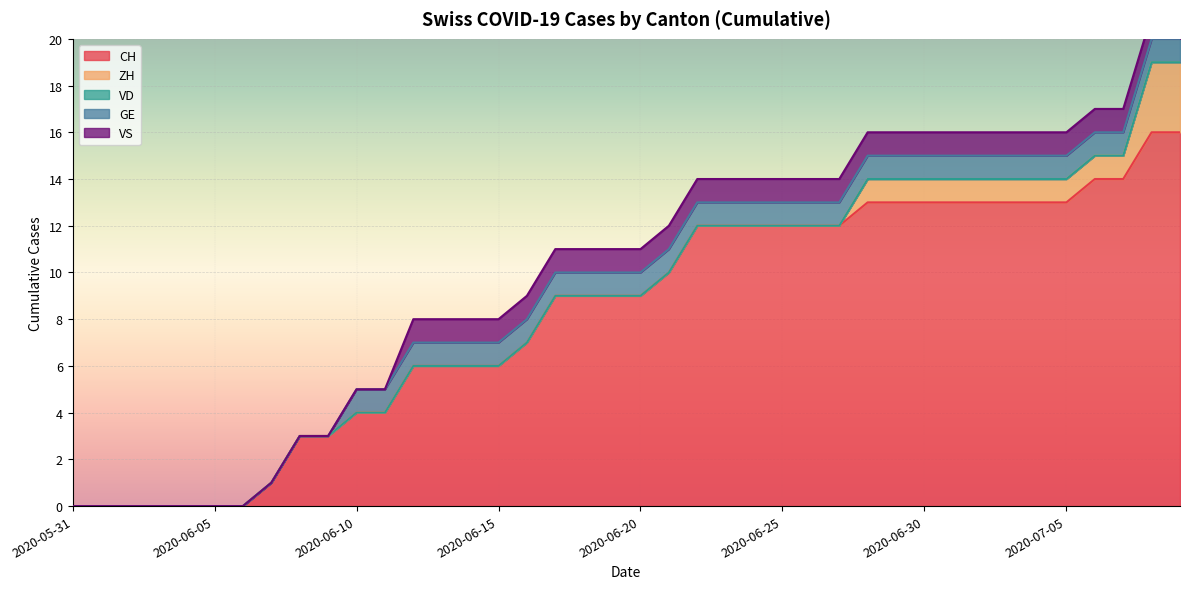

What is the sum of the VS values at 2020-06-28 and 2020-06-23?

2